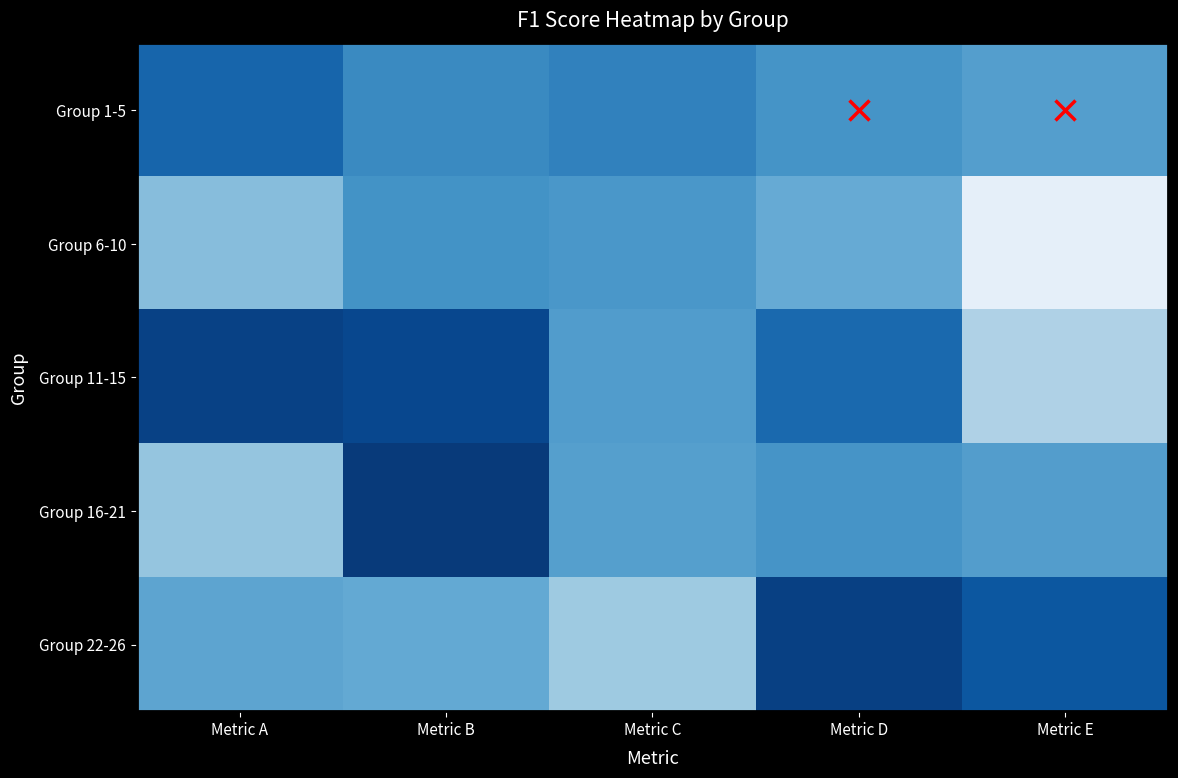

Rank the series at Metric B from highest to lowest value.

Group 16-21, Group 11-15, Group 1-5, Group 6-10, Group 22-26